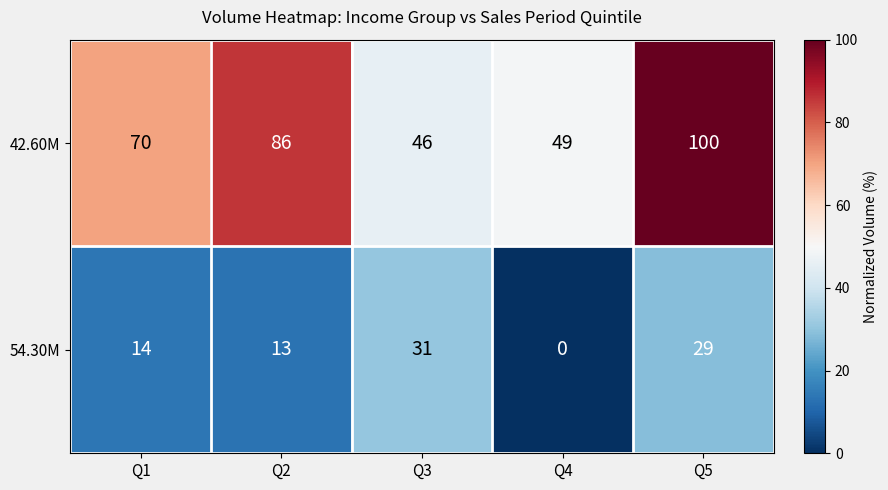

List the series in order of their peak value, lowest first.

54.30M, 42.60M